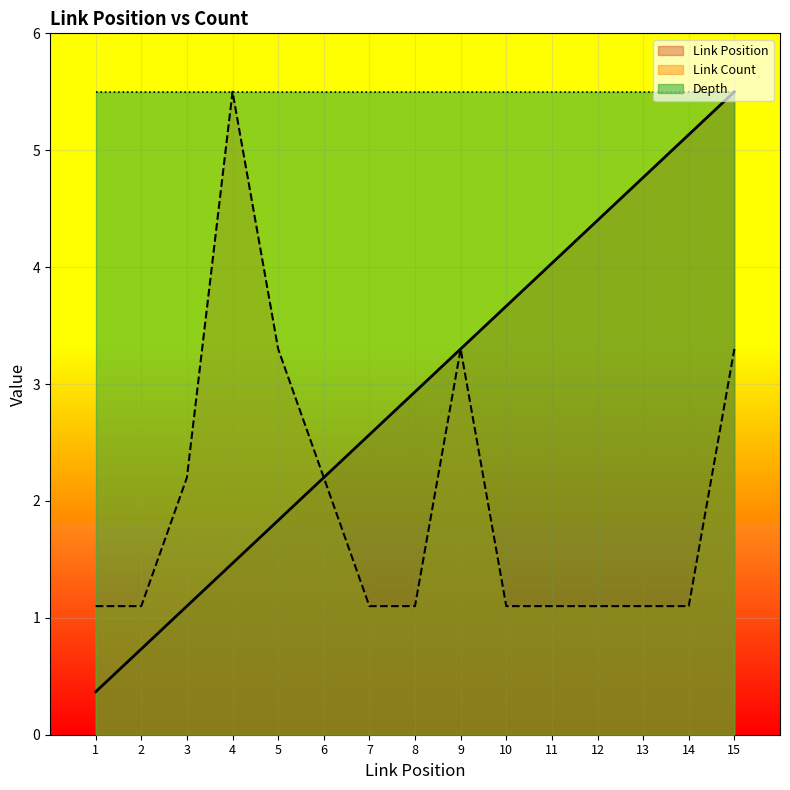

Does the chart display data point markers on the line(s)?

No